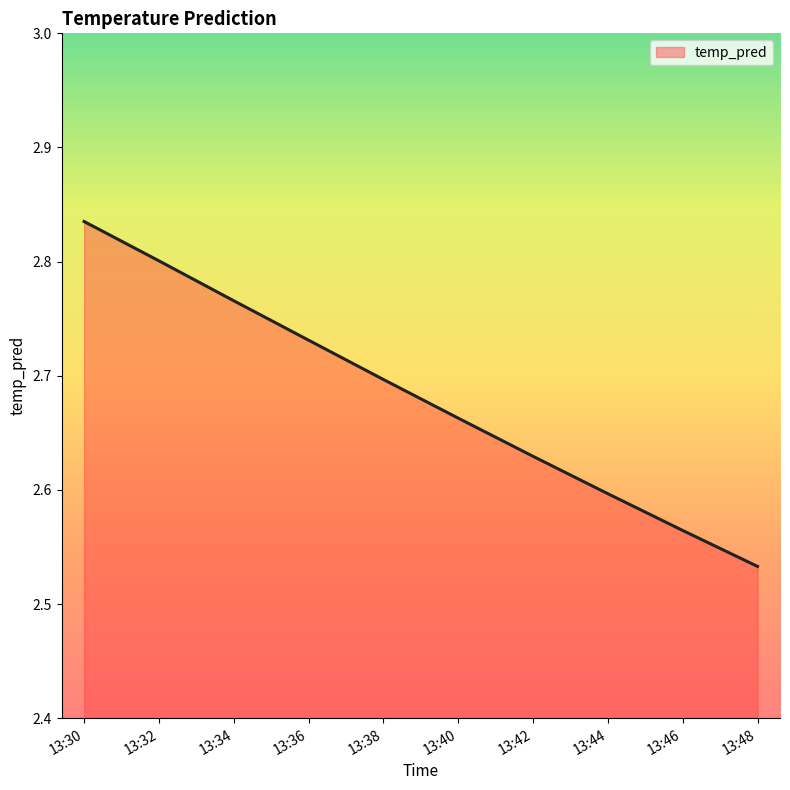

Which has a higher value, 13:40 or 13:30?

13:30